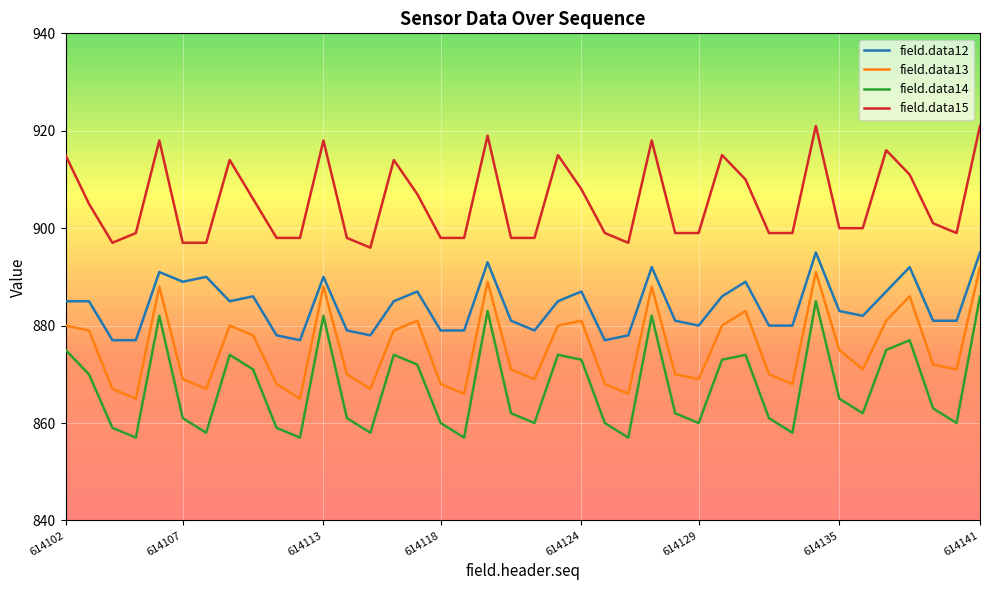

Which series has the largest range (max minus min)?

field.data14